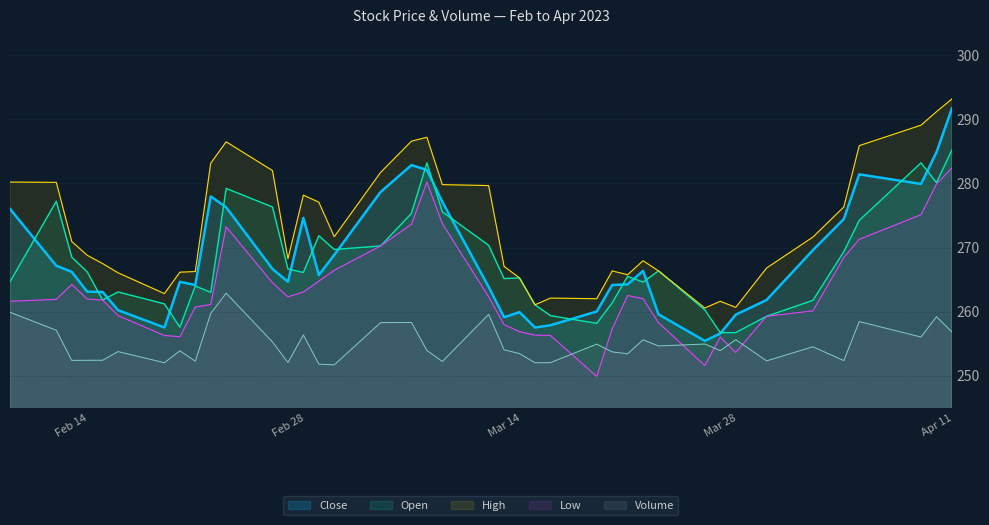

How many lines are shown in the chart?

5